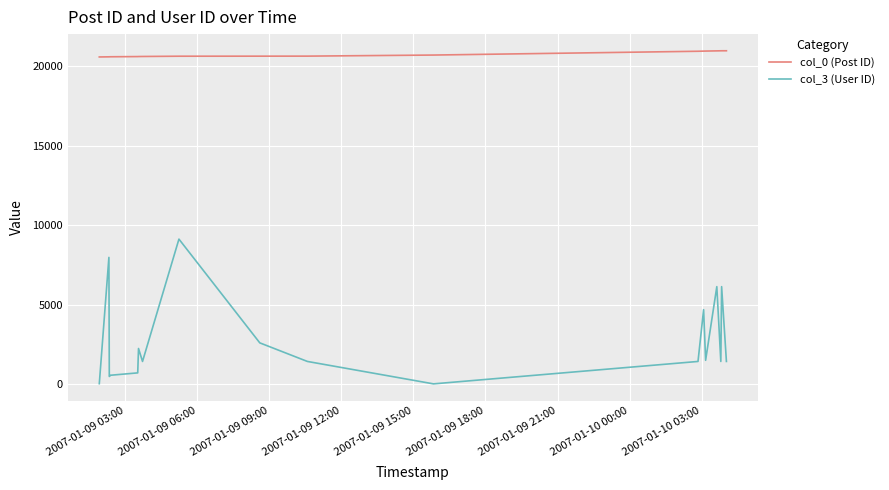

Which series has the largest range (max minus min)?

col_3 (User ID)